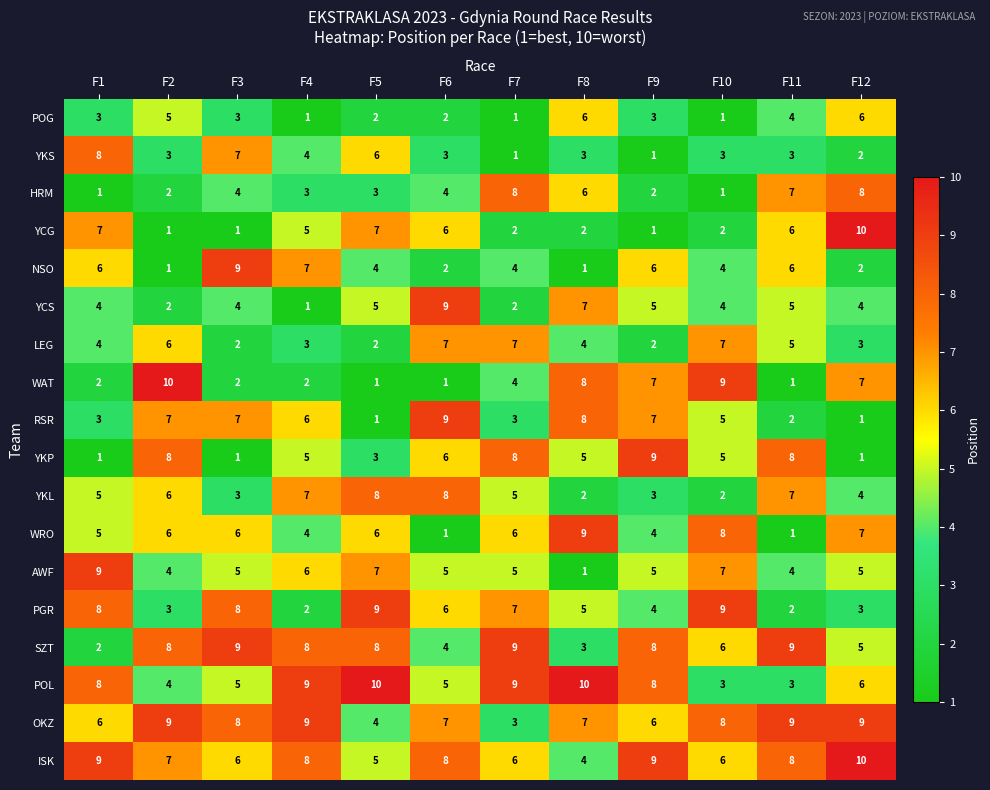

What is the difference between the second highest and minimum values in the YCG series?

6